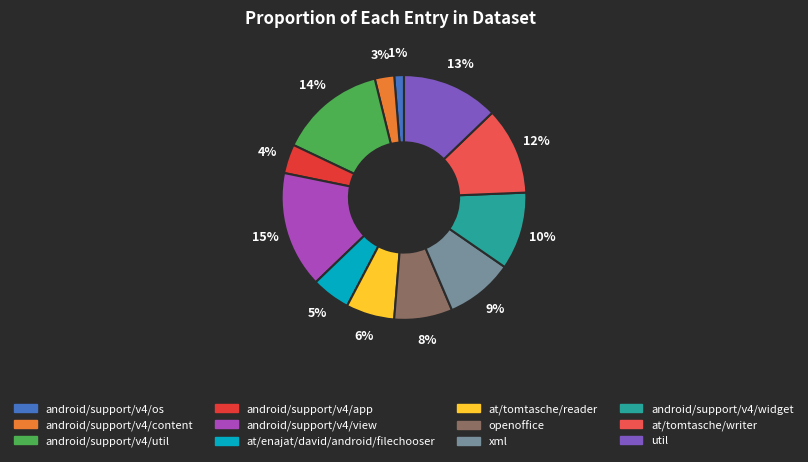

Rank the categories by value from highest to lowest.

android/support/v4/view, android/support/v4/util, util, at/tomtasche/writer, android/support/v4/widget, xml, openoffice, at/tomtasche/reader, at/enajat/david/android/filechooser, android/support/v4/app, android/support/v4/content, android/support/v4/os